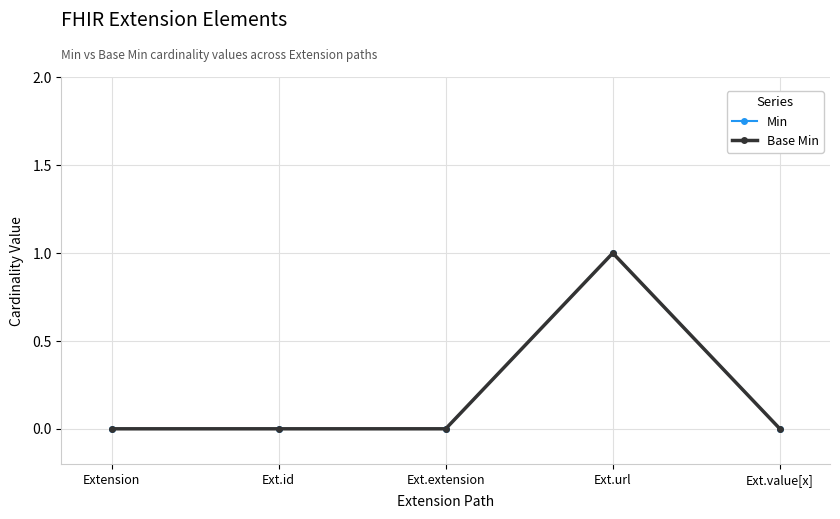

Does the chart have visible grid lines?

Yes